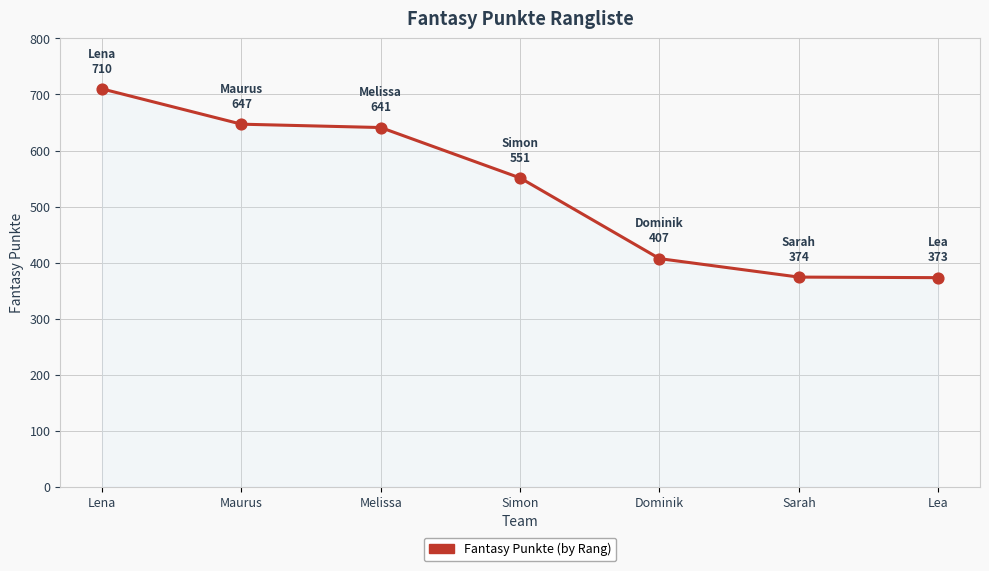

Between Simon and Maurus, which is larger?

Maurus